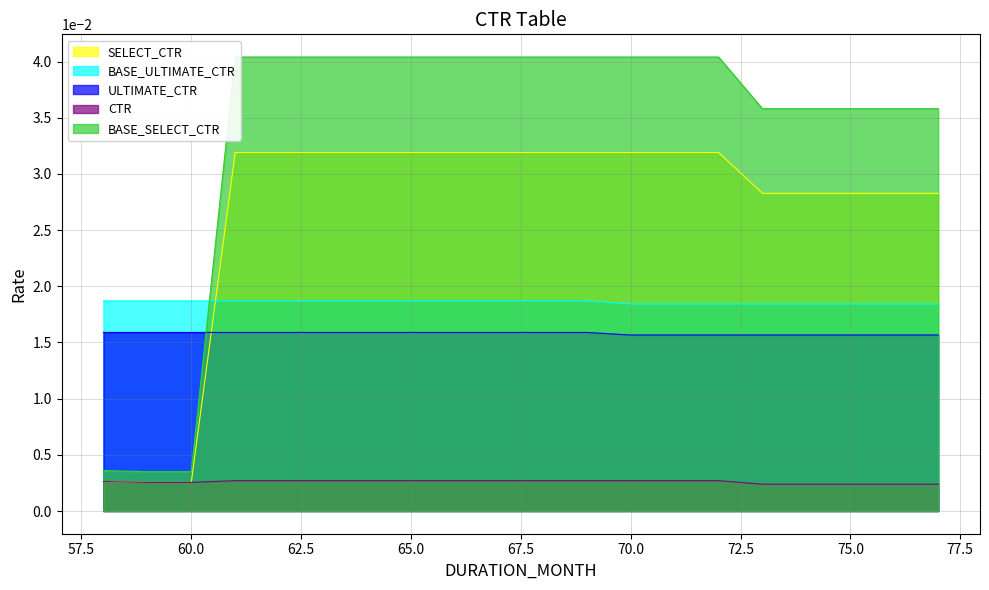

How many times do SELECT_CTR and ULTIMATE_CTR cross each other?

1